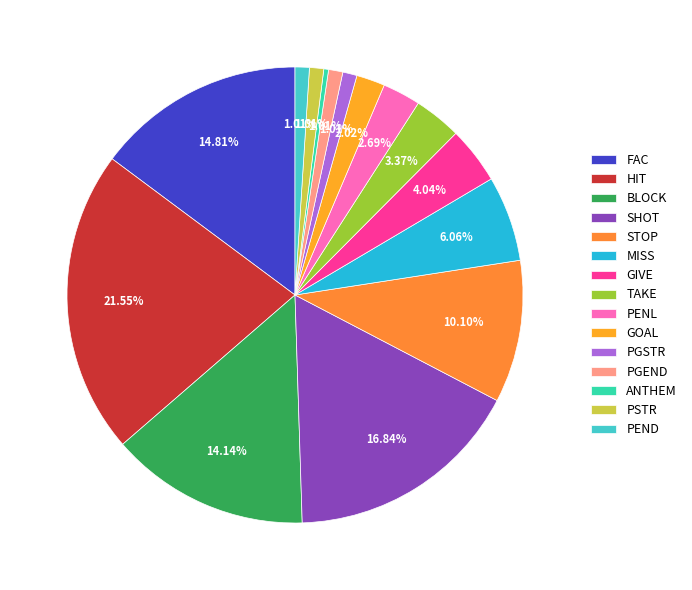

Does any single category account for the majority?

No